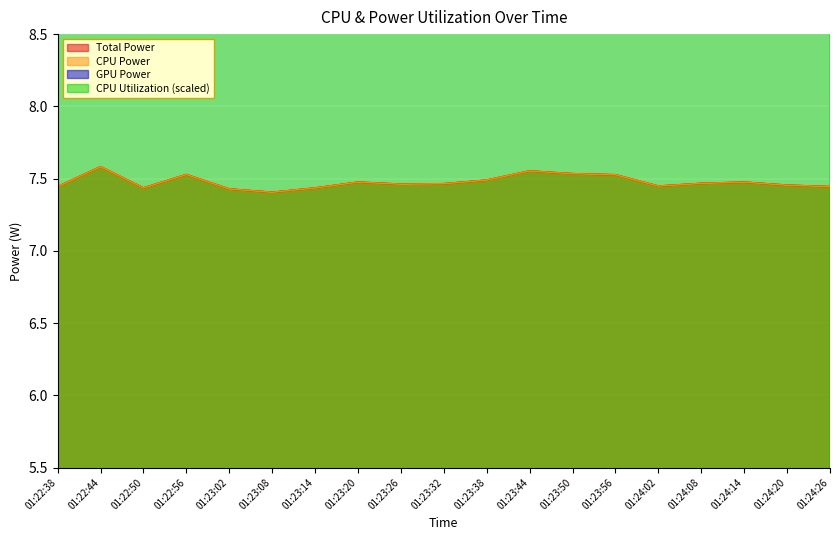

At which category is the sum across all series the highest?

01:22:38